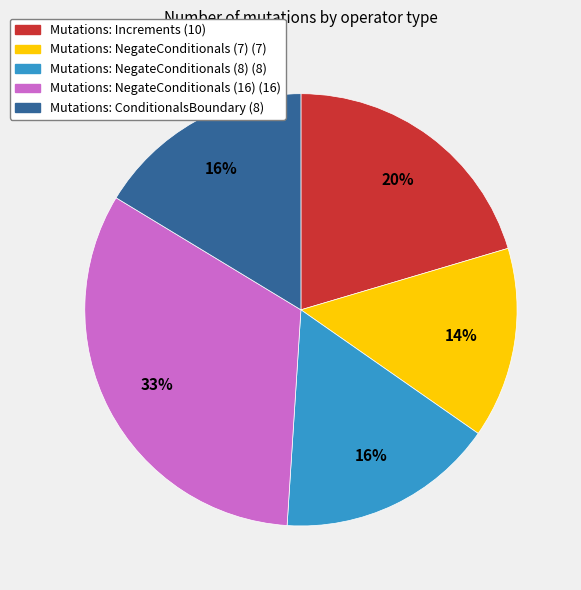

To the nearest percent, what is the average slice percentage?

20%